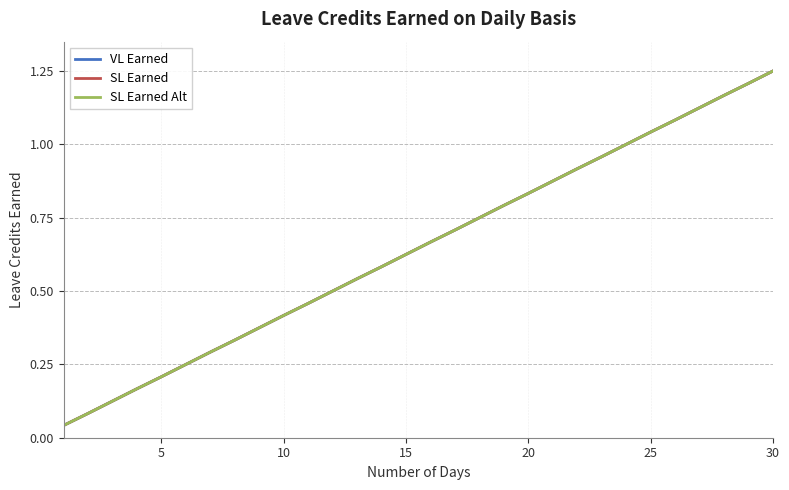

True or false: VL Earned has more than 2 interior local peaks.

False